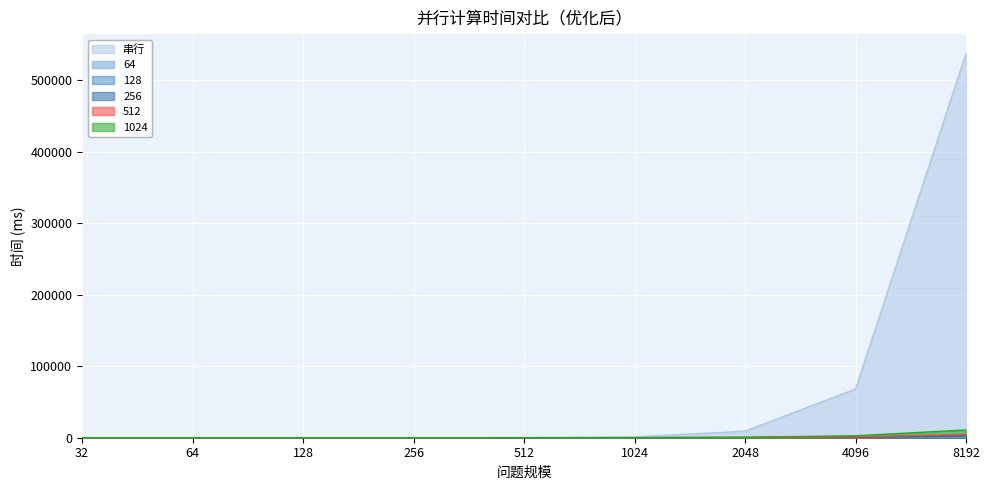

Between 2048 and 8192, which series saw the biggest shift?

串行